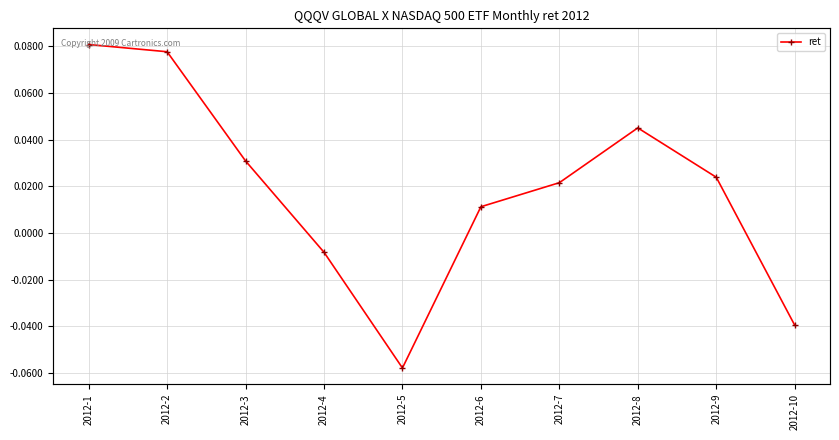

True or false: PW has a value of 29.2 at 2012-5.

True